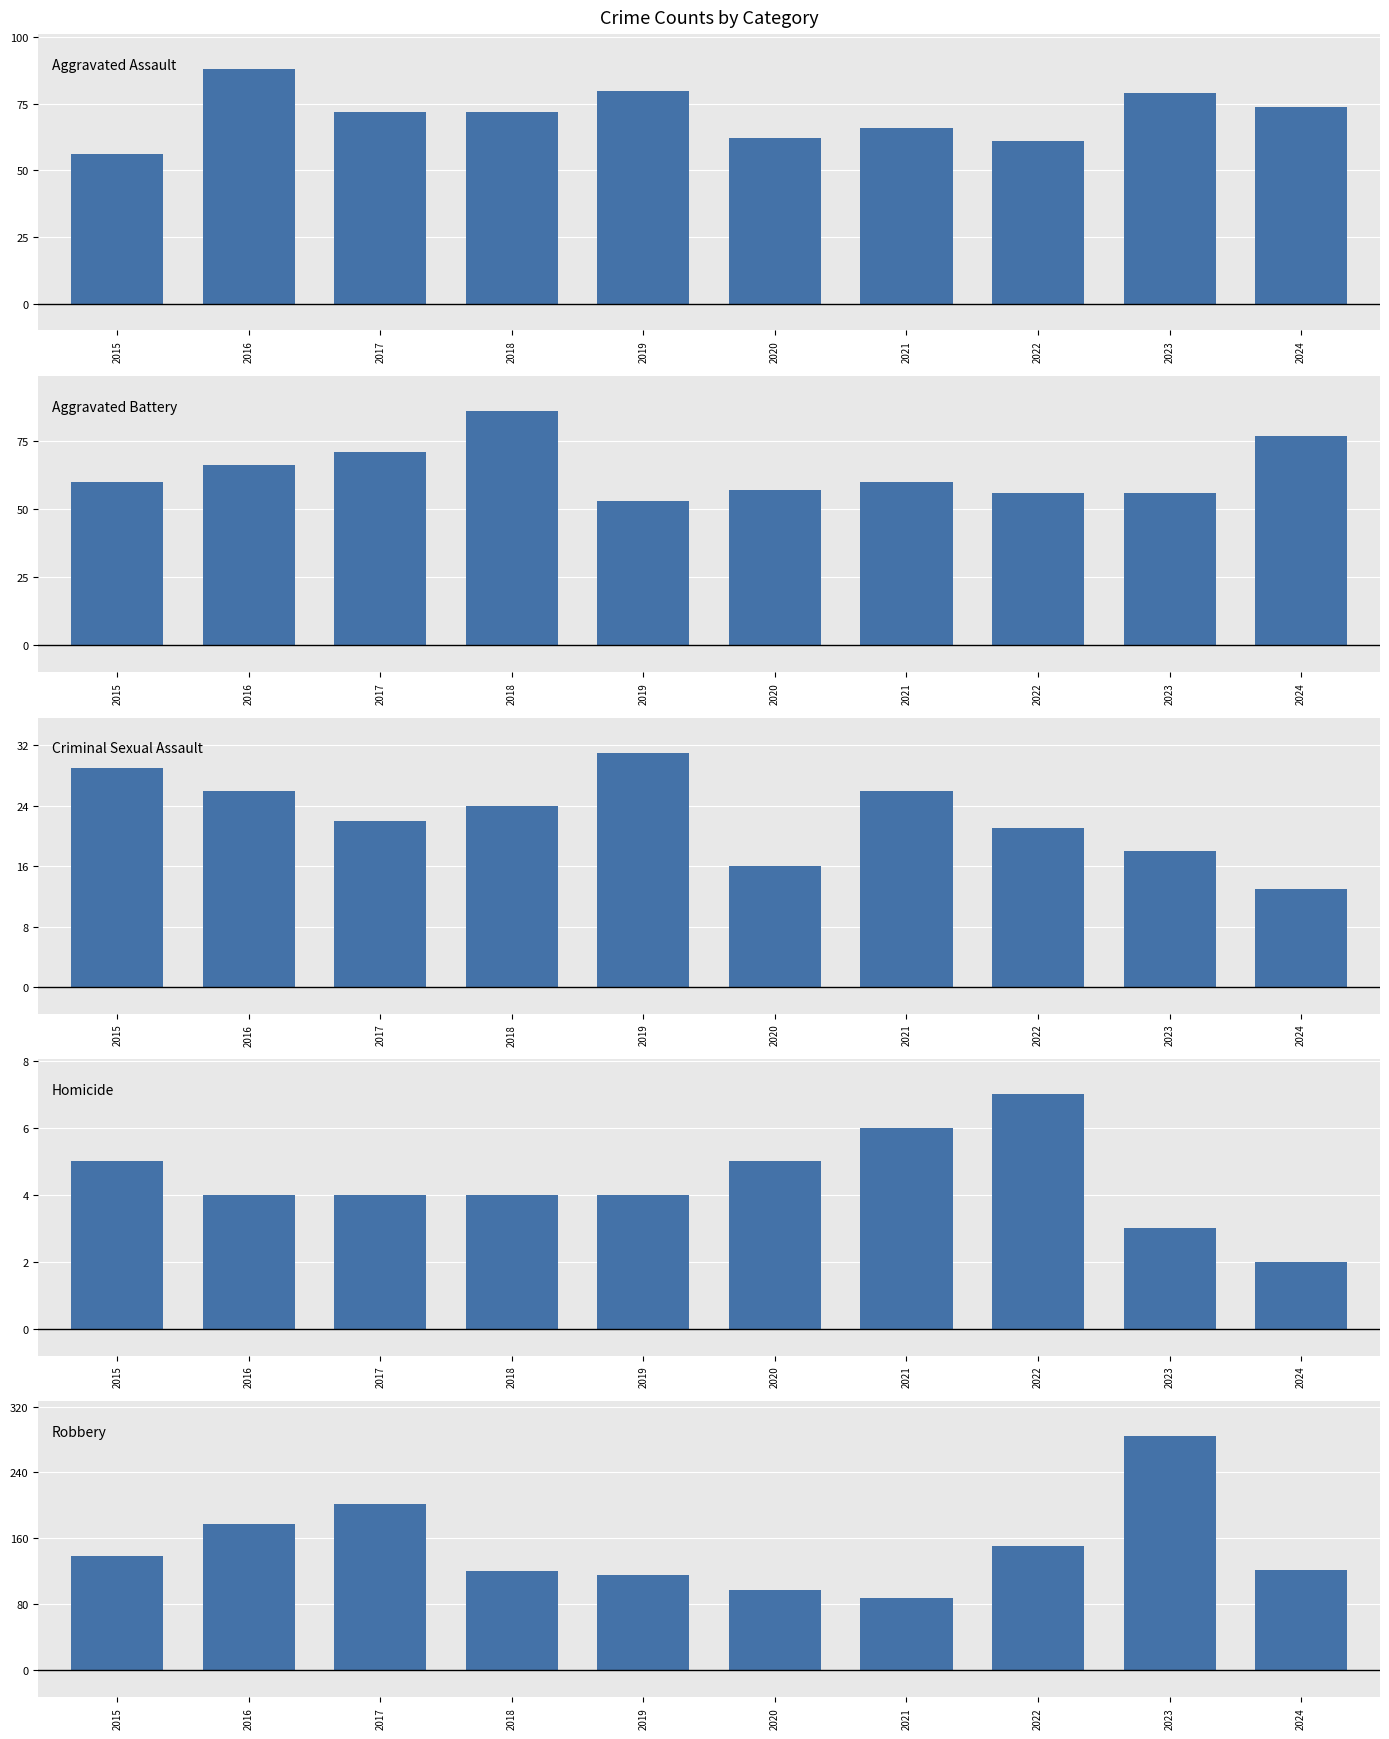

What is the sum of the Criminal Sexual Assault values at 2024 and 2023?

31